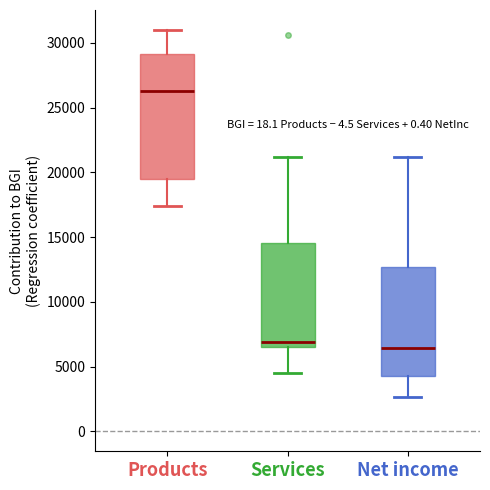

Reading left to right, transcribe this box plot: for each box, give where its median line is, the range the box spans, and where its two whiskers end, as read against the y-axis. The values are not printed on the chart, so give them approximately, as read against the axis.

Products: median 26500, box 19500 to 29000, whiskers 17500 to 31000
Services: median 7000, box 6500 to 14500, whiskers 4500 to 21000
Net income: median 6500, box 4500 to 12500, whiskers 2500 to 21000